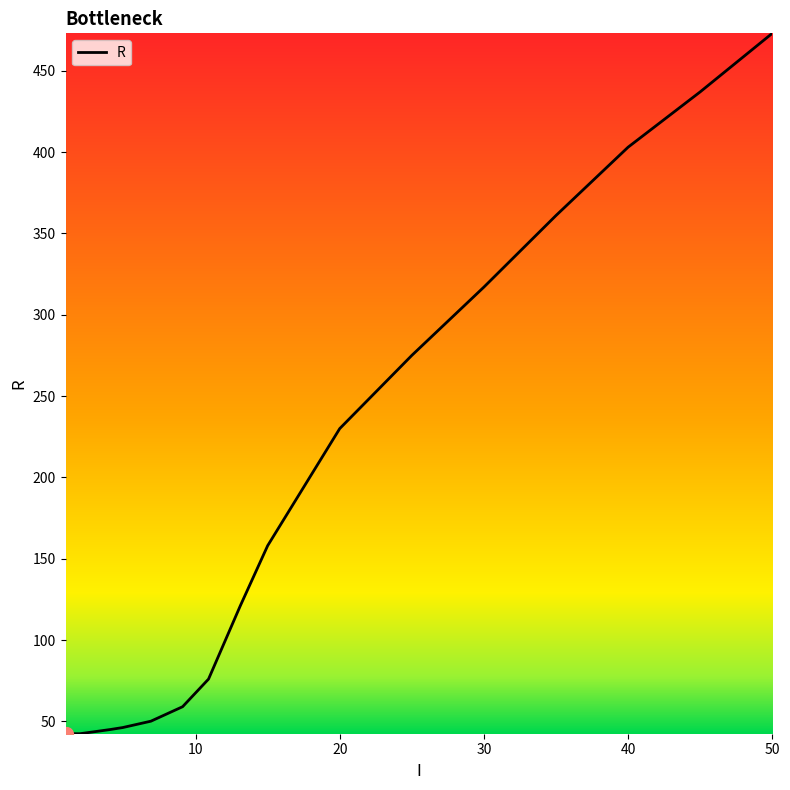

What is the difference between the maximum and minimum values?

430.6